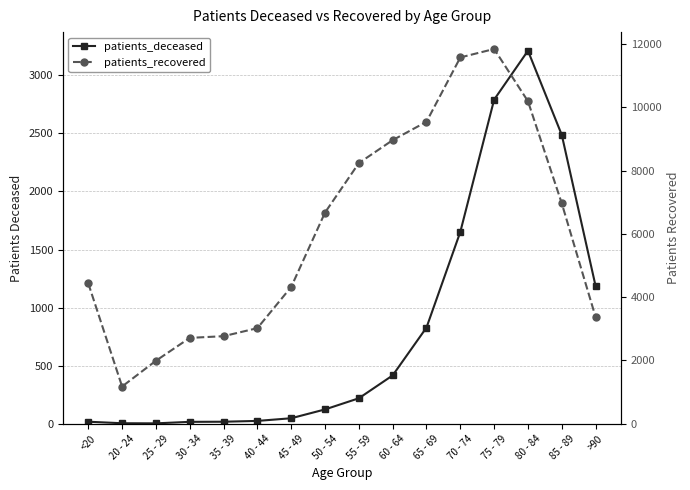

True or false: patients_recovered and patients_deceased cross at least once.

False